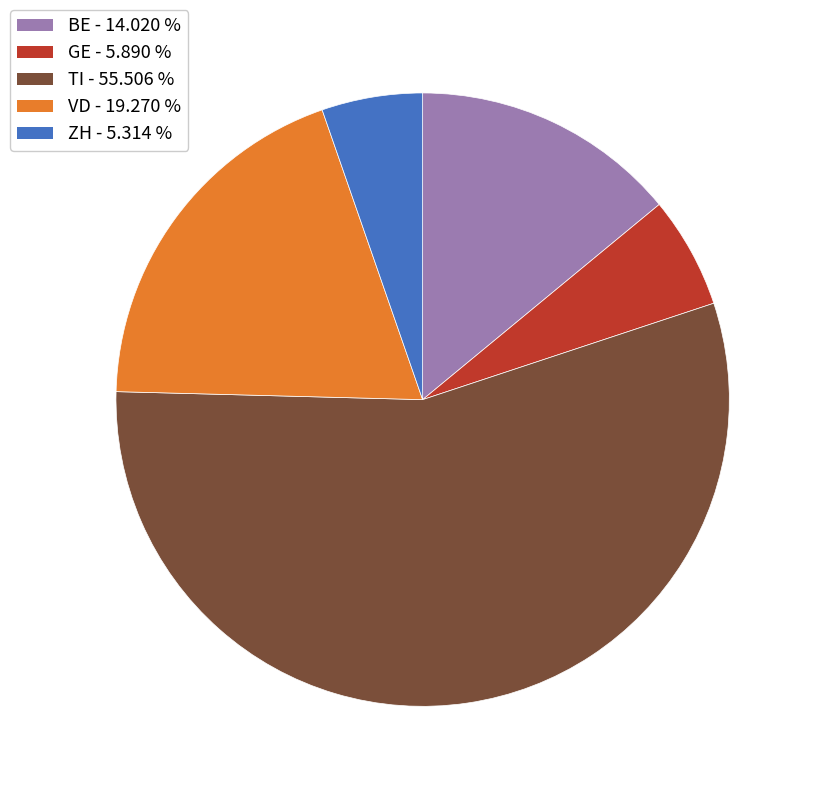

Is the sum of GE and VD greater than half?

No